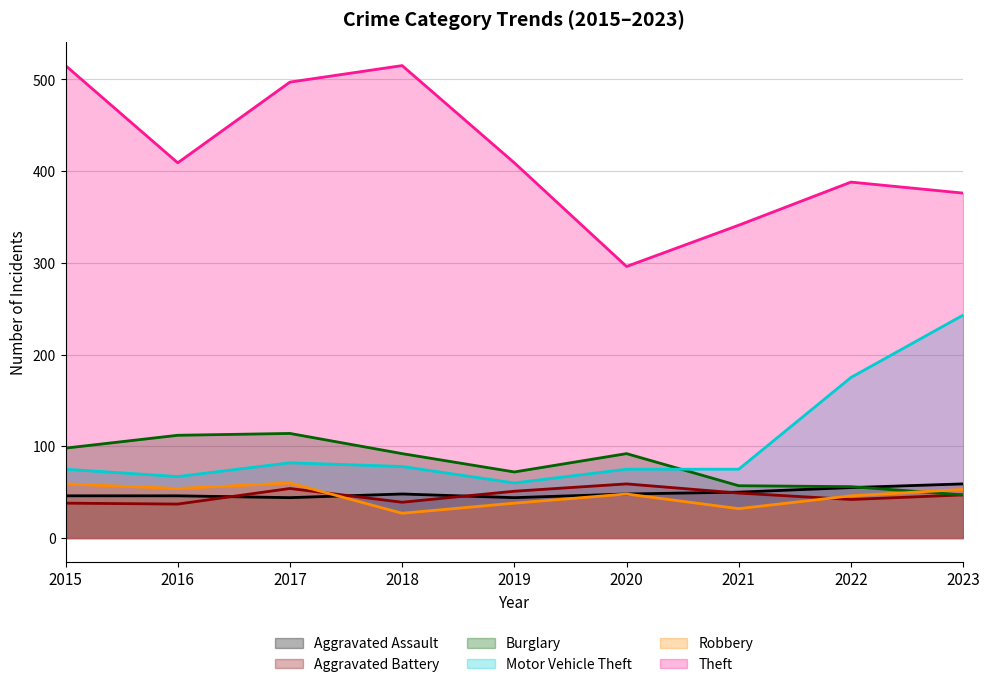

True or false: Theft has more than 2 interior local peaks.

False